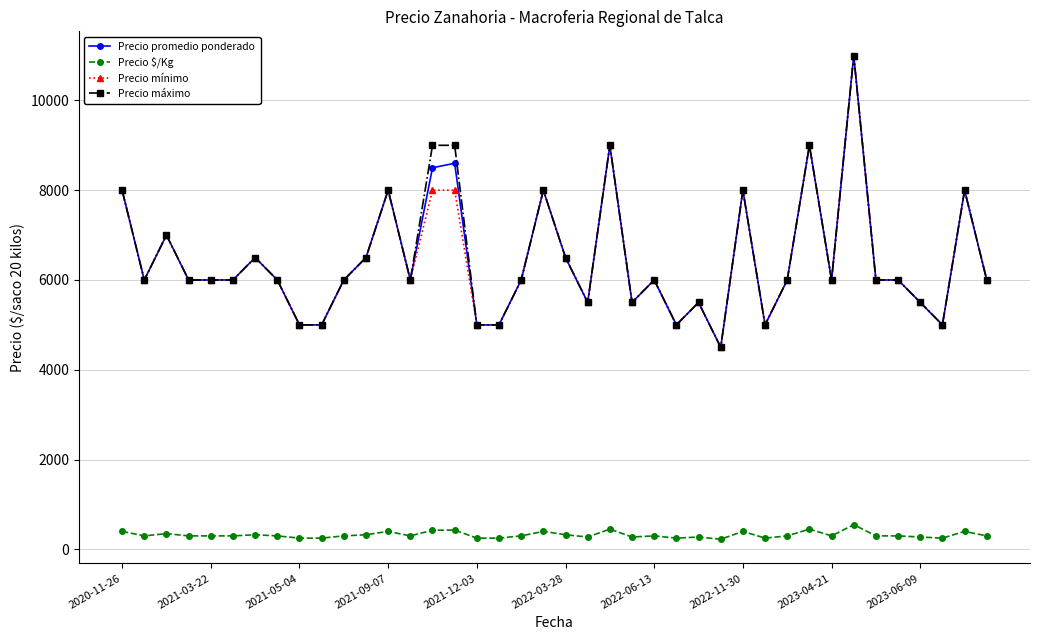

What are all the series names shown in the legend?

Precio promedio ponderado, Precio $/Kg, Precio mínimo, Precio máximo